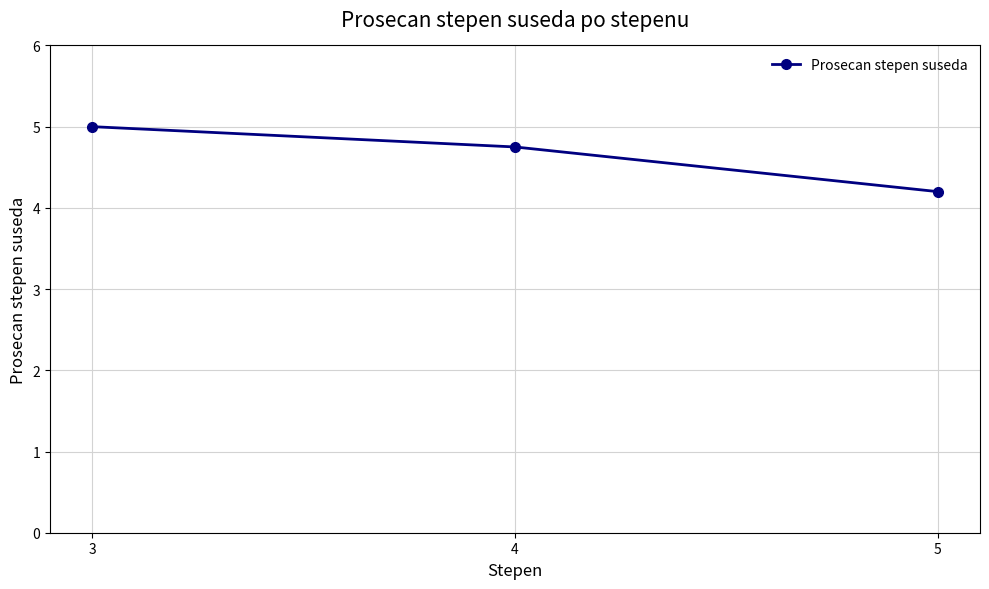

Approximately how many times larger is the value at 4 compared to 5?

1.1